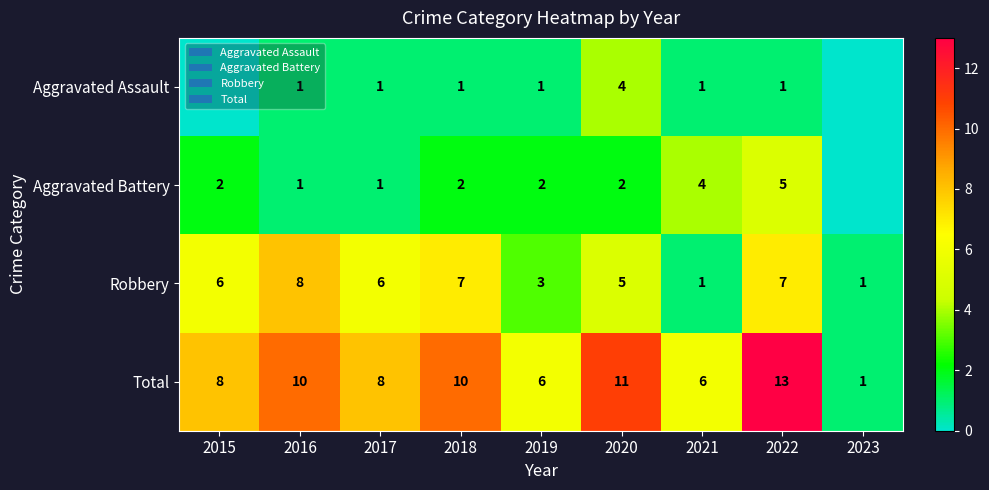

What is the spread (max minus min) of values at 2019?

5